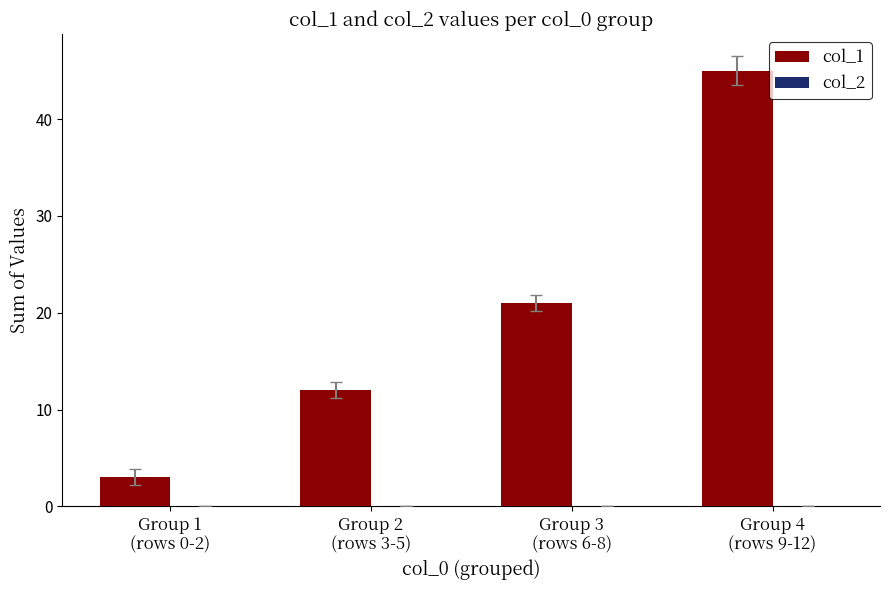

What is the greatest value displayed?

45